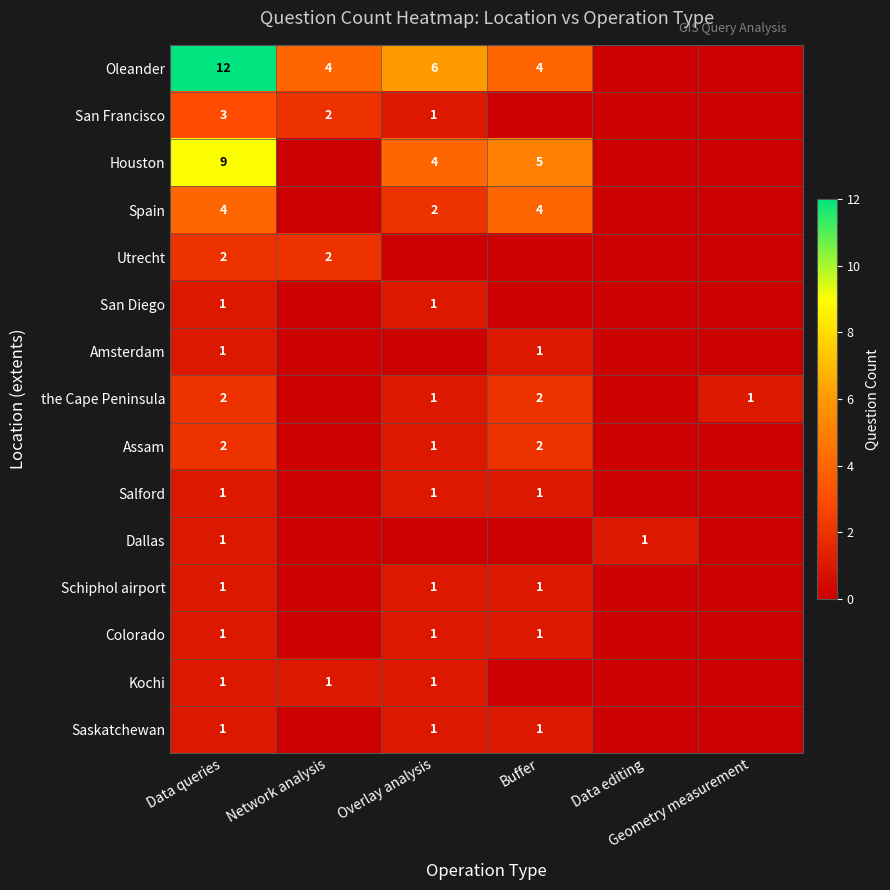

Which series has the widest spread of values?

Oleander